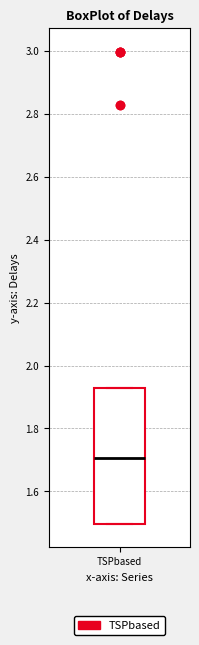

Transcribe this box plot: give where the median line is, the range the box spans, and where the two whiskers end, as read against the y-axis. The values are not printed on the chart, so give them approximately, as read against the axis.

median 1.70, box 1.50 to 1.92, whiskers 1.50 to 1.92